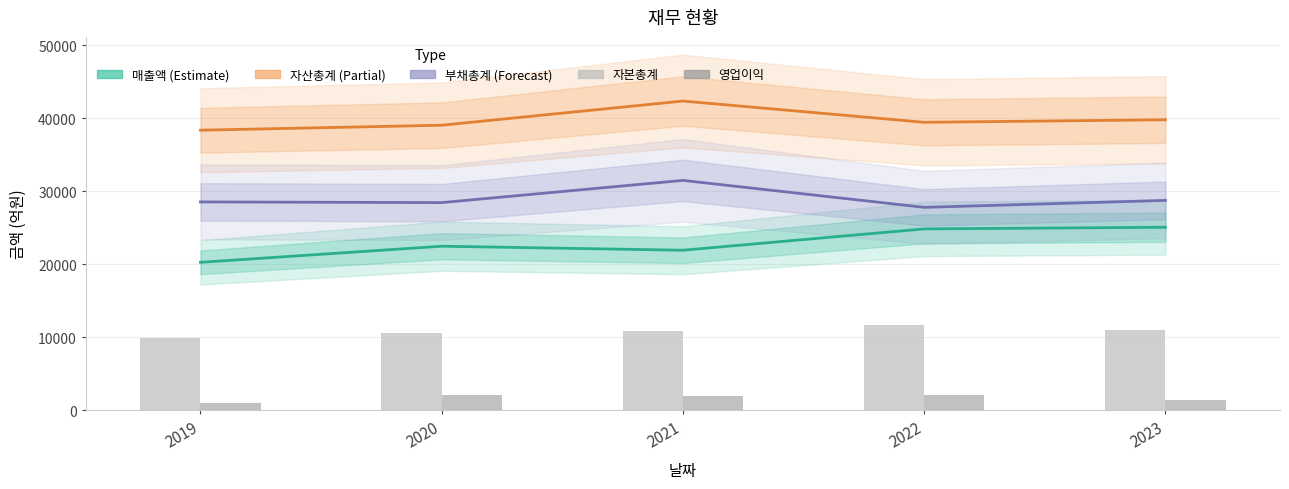

What is the spread (max minus min) of values at 2019?

37358